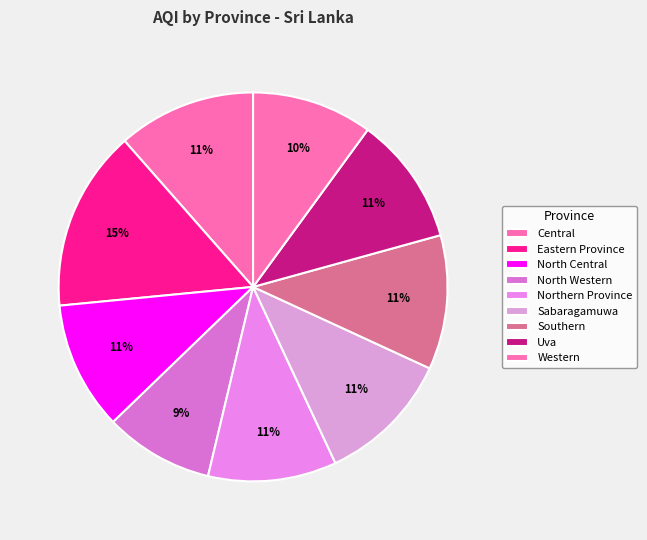

To the nearest percent, what is the combined percentage of Western and Southern?

21%